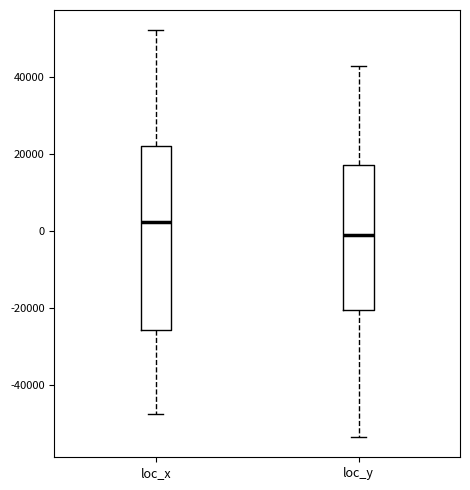

Which box has the lowest median line?

loc_y